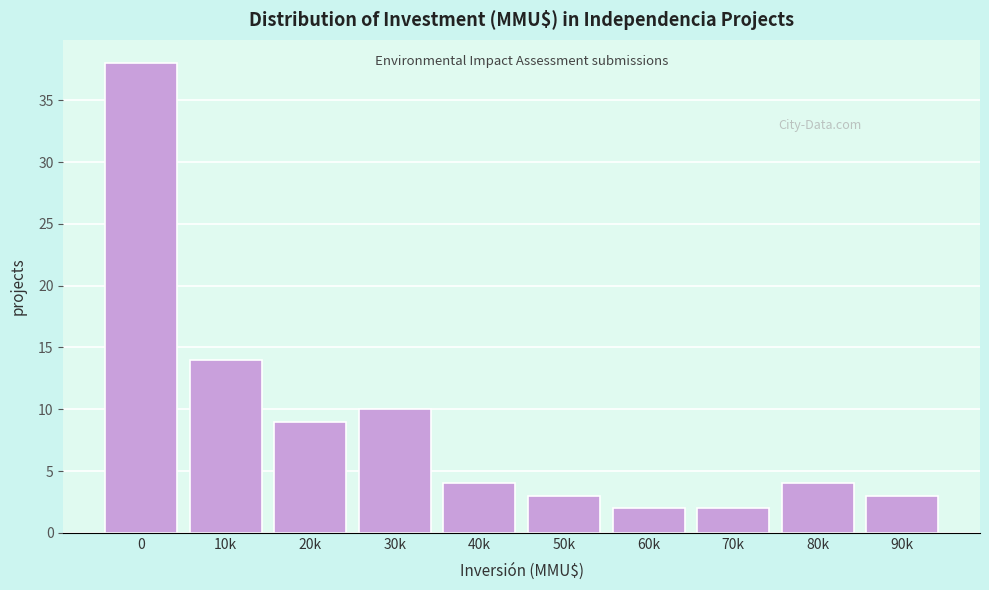

Reading left to right, transcribe all the data shown in this chart.

38	14	9	10	4	3	2	2	4	3